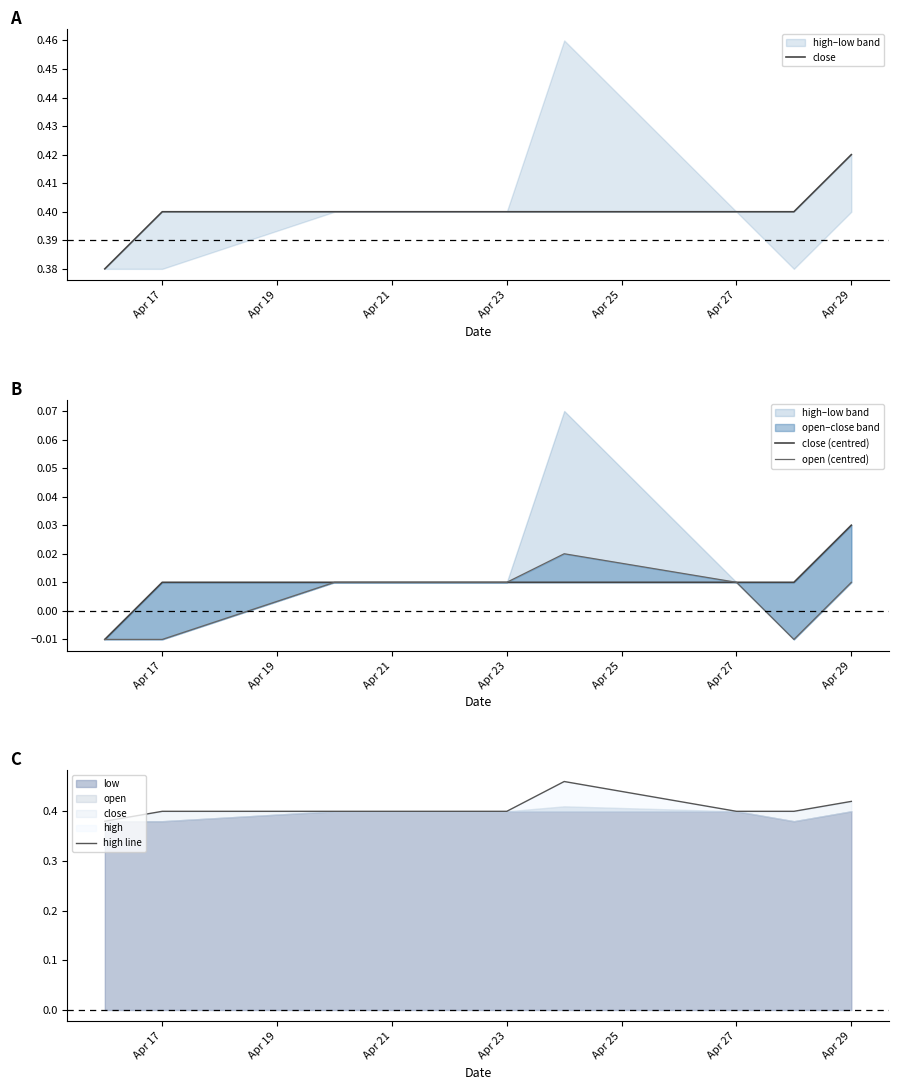

True or false: high line has a value of 0.1 at Apr 29.

False